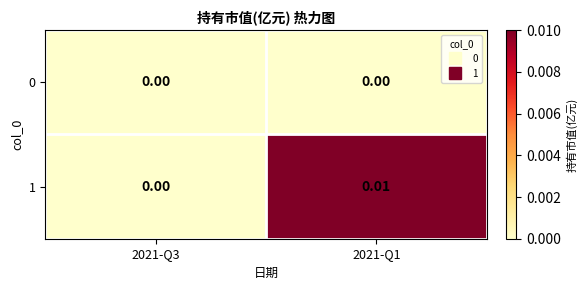

Which series changed the most between 2021-Q3 and 2021-Q1?

1